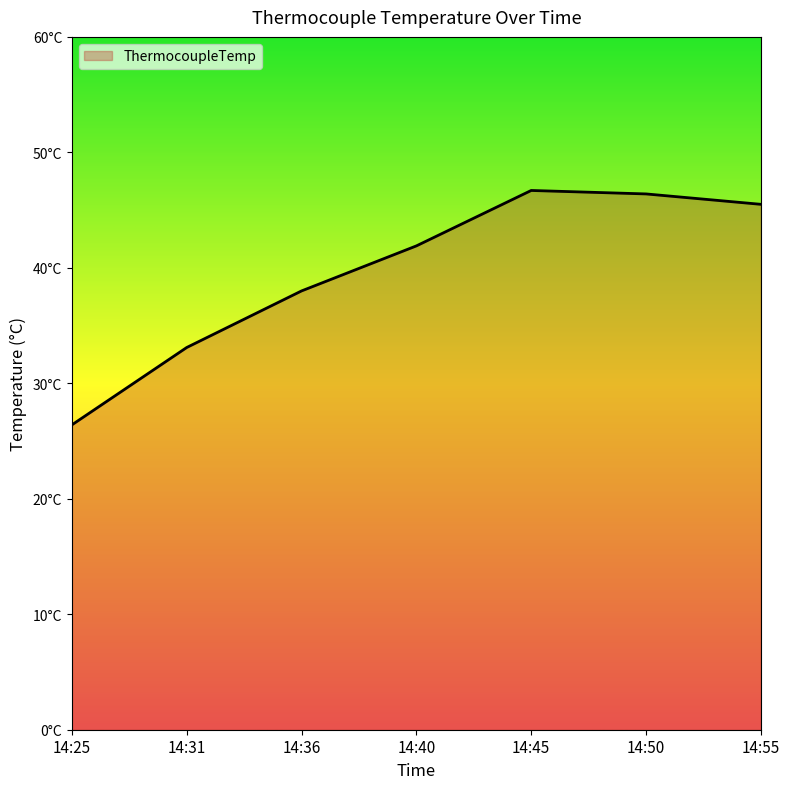

Where is the first local maximum?

14:45